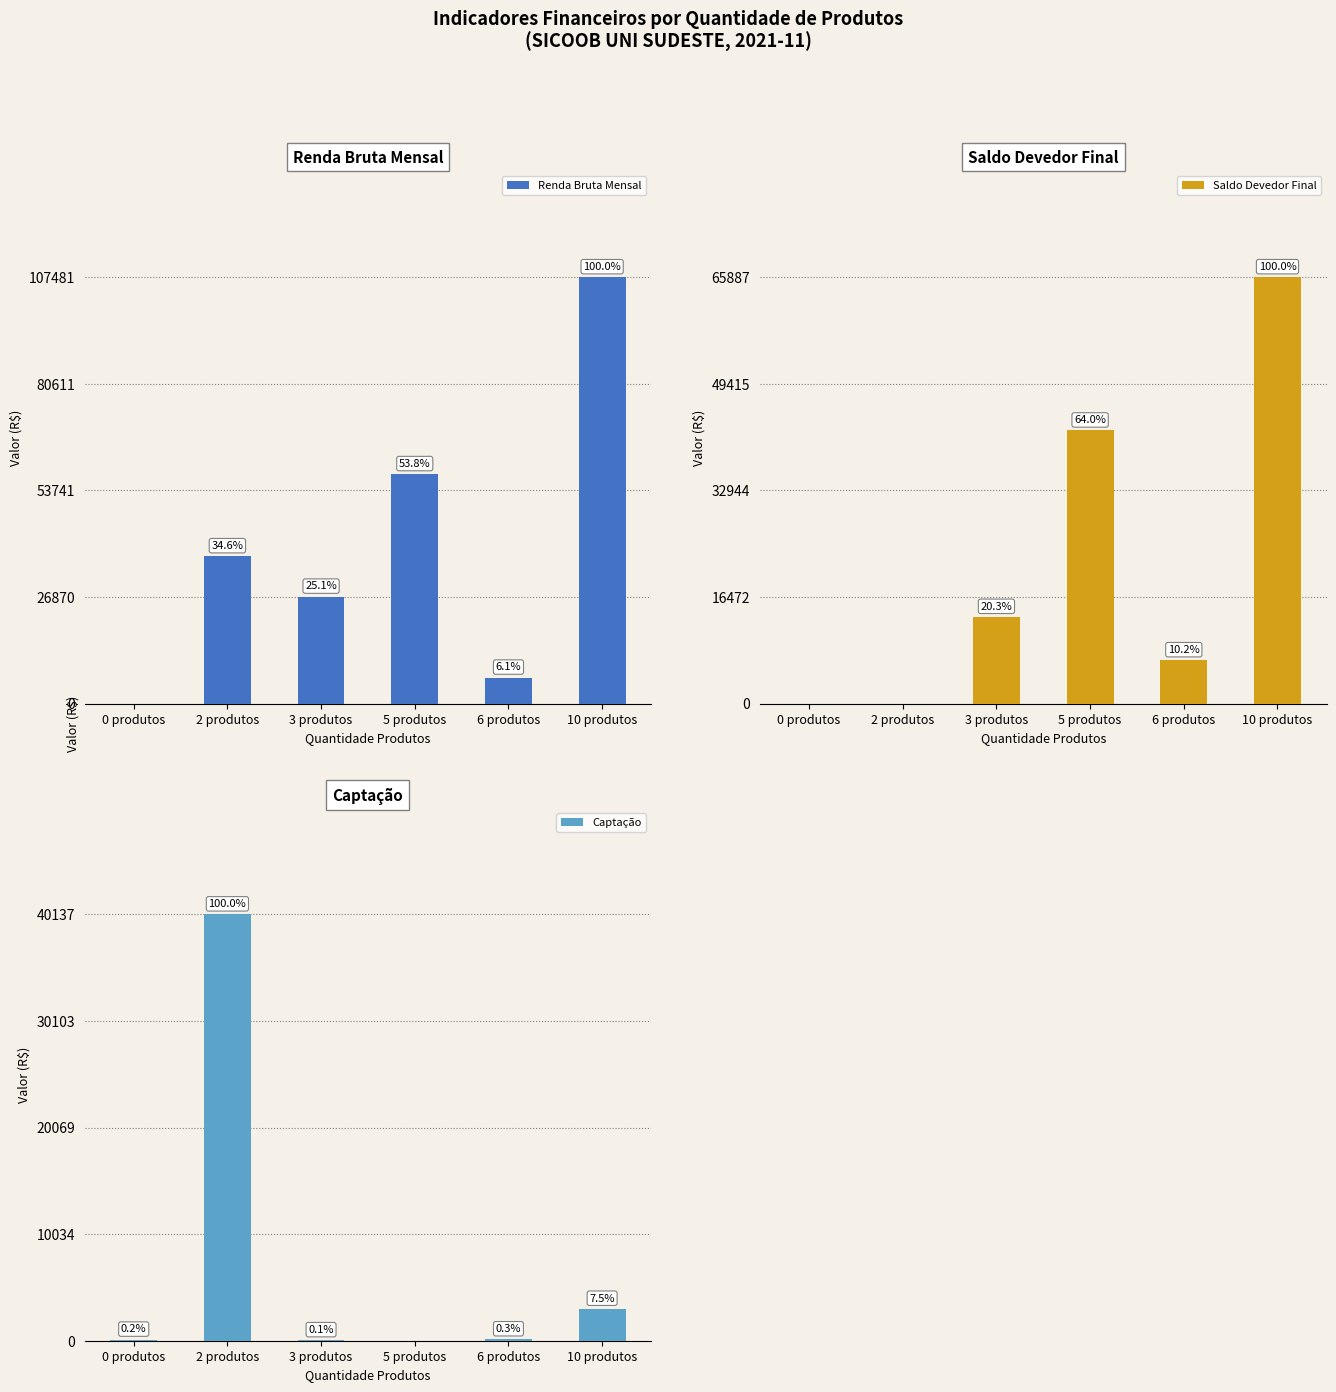

Does the chart contain any negative values?

No